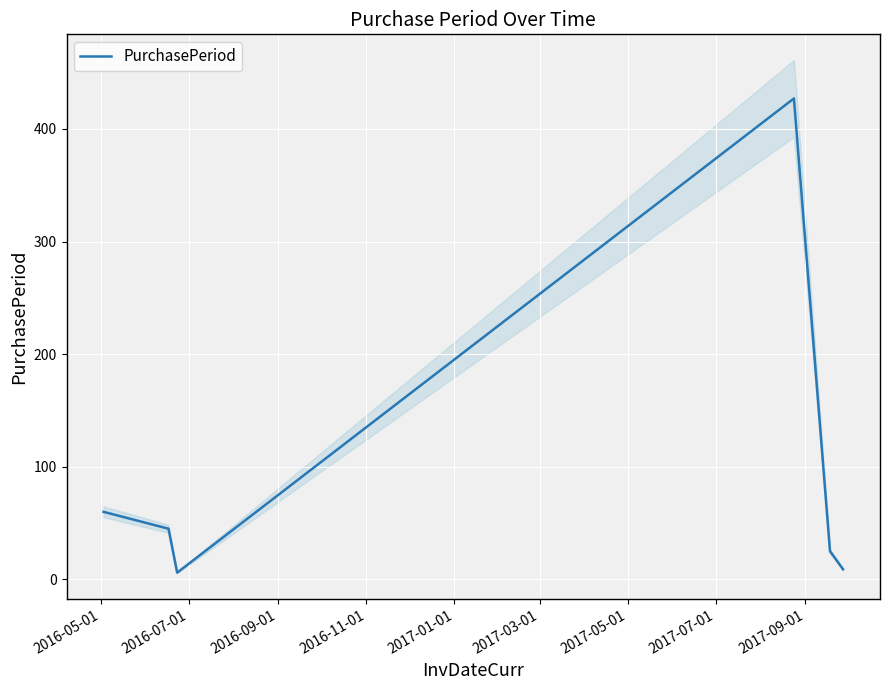

What position from the left is 2017-01-01?

5